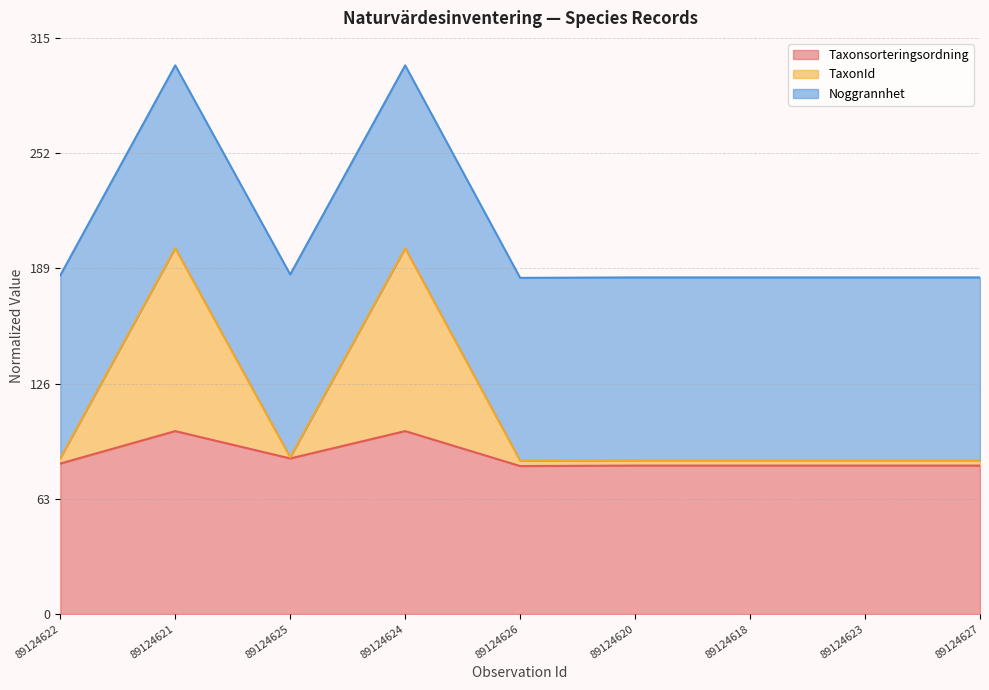

Does the chart have visible grid lines?

Yes